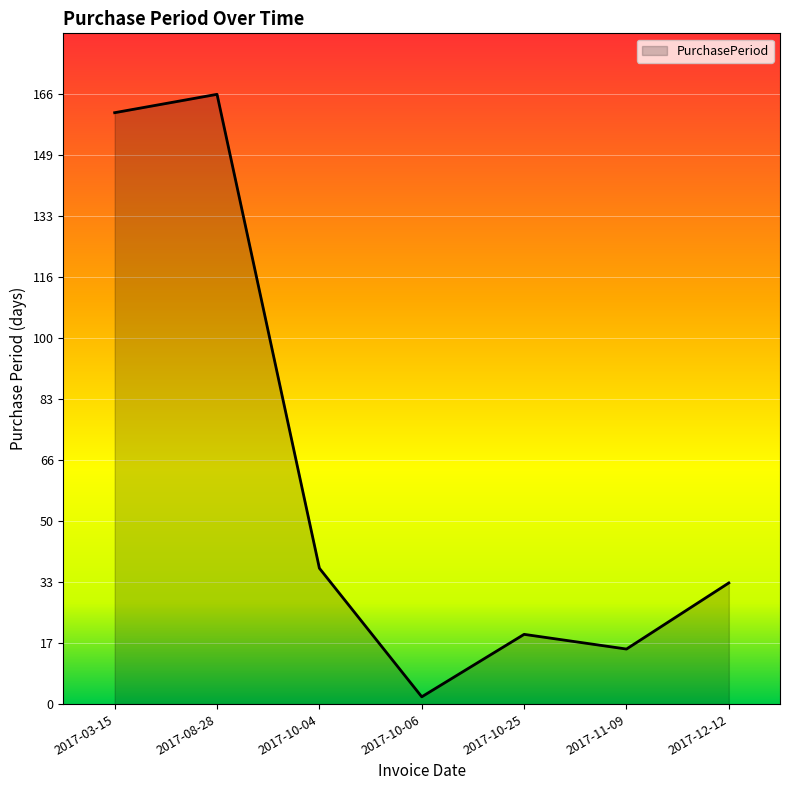

Reading left to right, list all the values displayed in this chart.

161	166	37	2	19	15	33